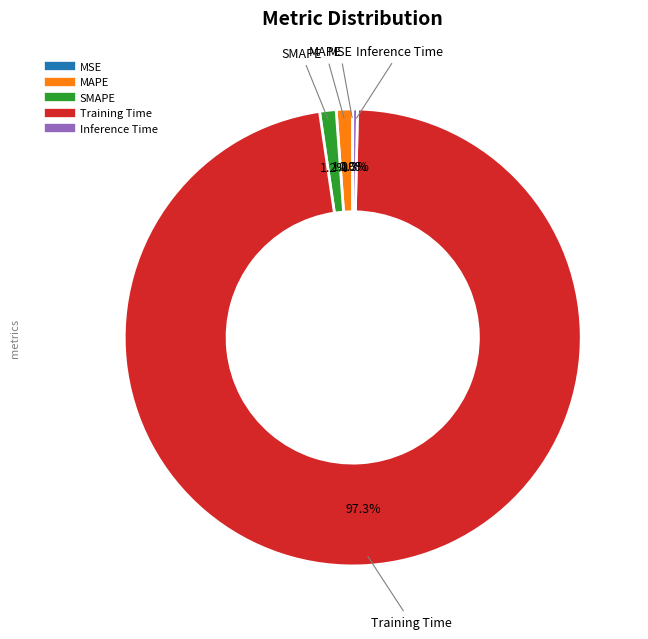

Which slice is the largest?

Training Time